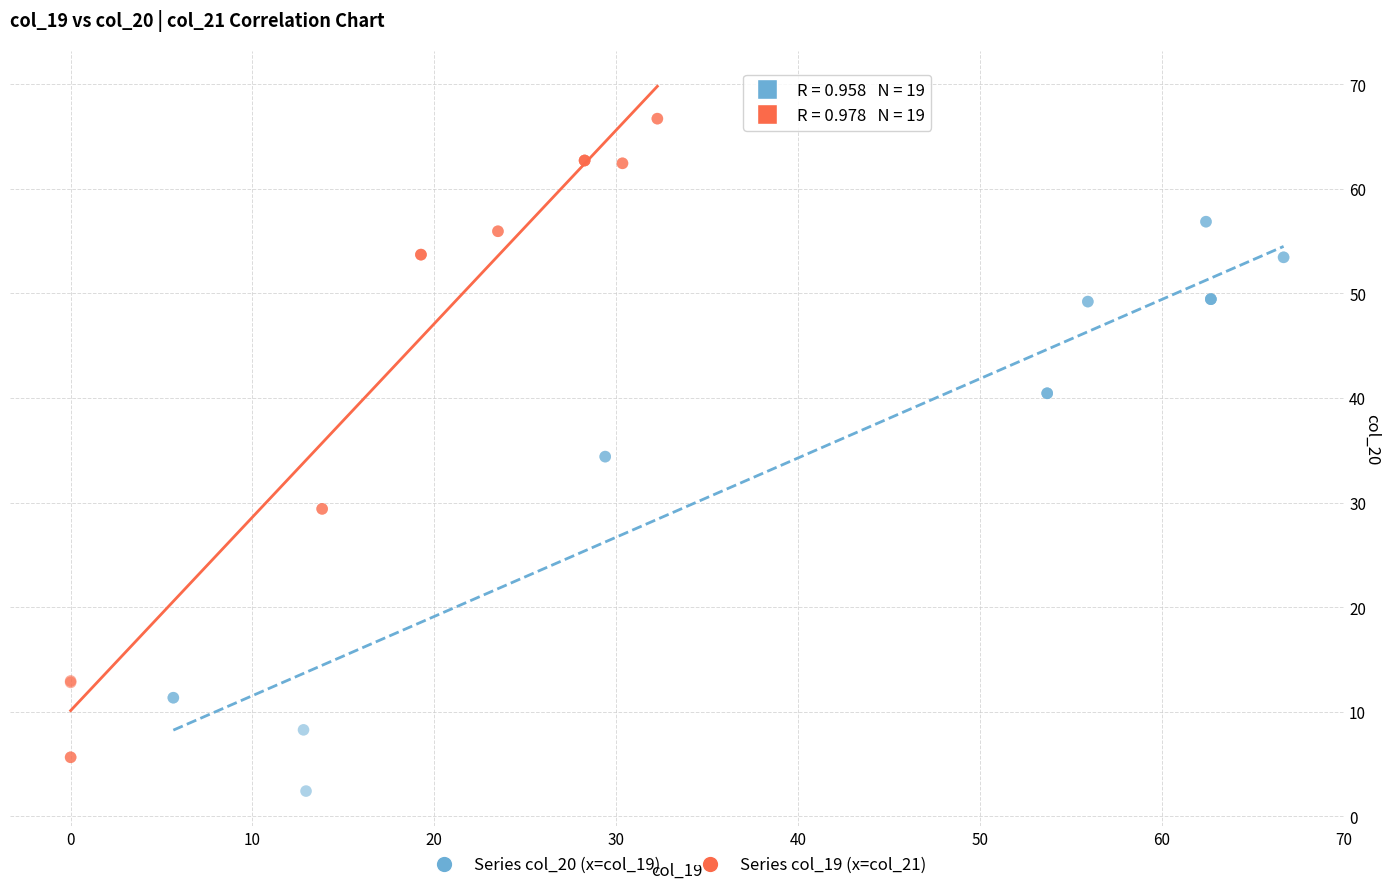

Which series contains the lowest Y value?

Series col_20 (x=col_19)